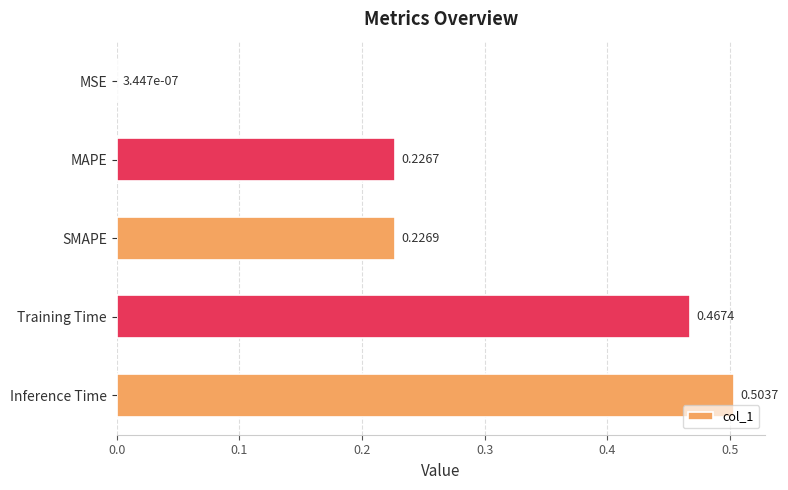

What is the change in value from Inference Time to MSE?

-0.5